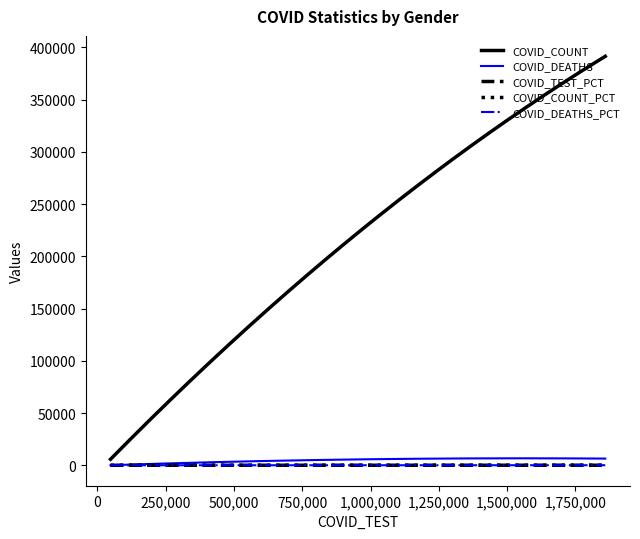

Which series has the largest total across all categories?

COVID_COUNT